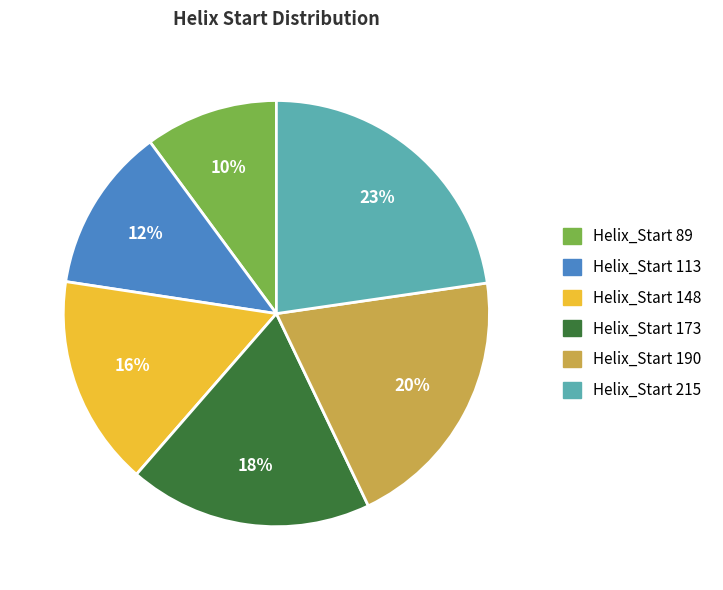

Which has a higher value, Helix_Start 89 or Helix_Start 190?

Helix_Start 190